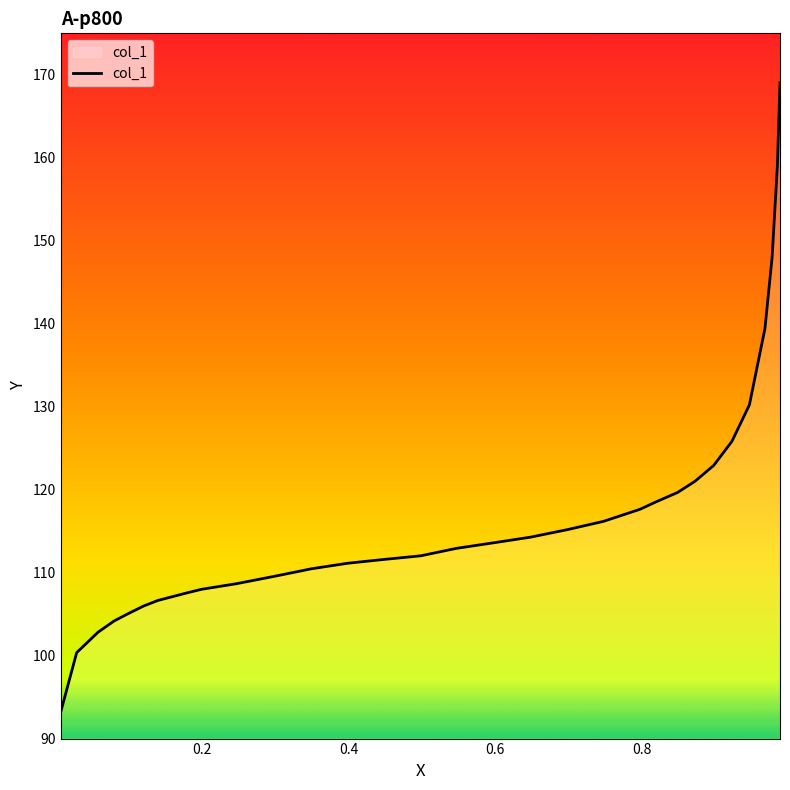

What is the difference between the maximum and minimum values?

75.9